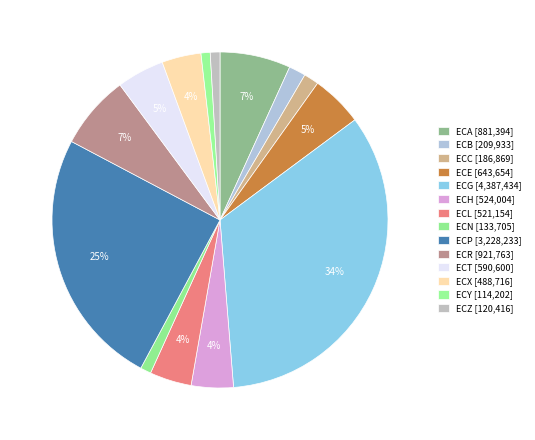

What percentage is NOT represented by ECX?

96.2%